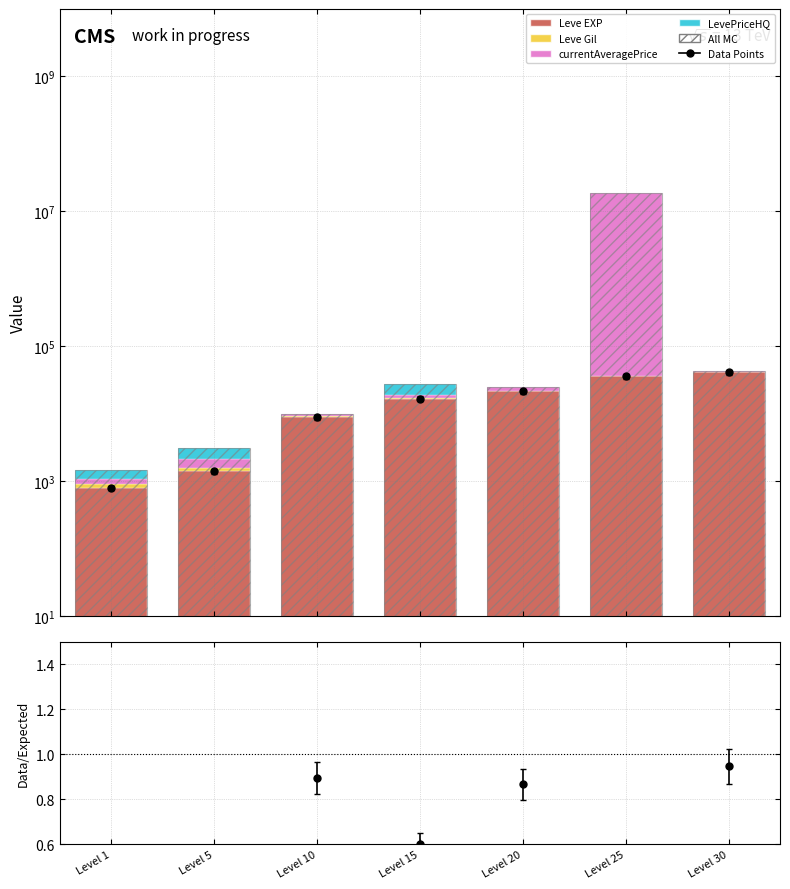

How many values in the All MC series are below 24922?

3